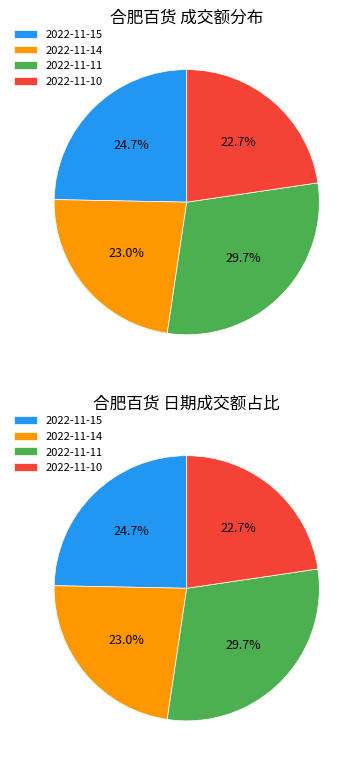

What percentage do 2022-11-15 and 2022-11-10 together represent?

47.4%